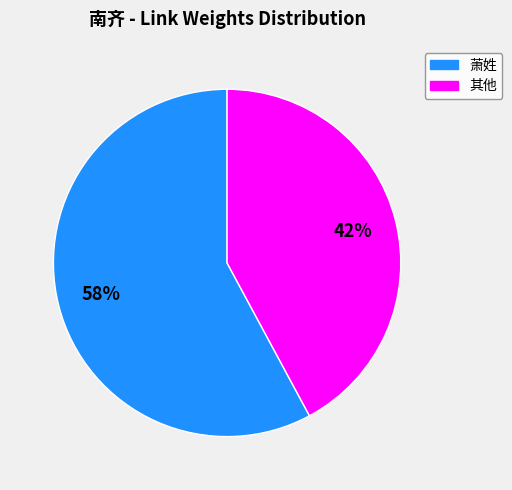

How many segments does this pie chart have?

2